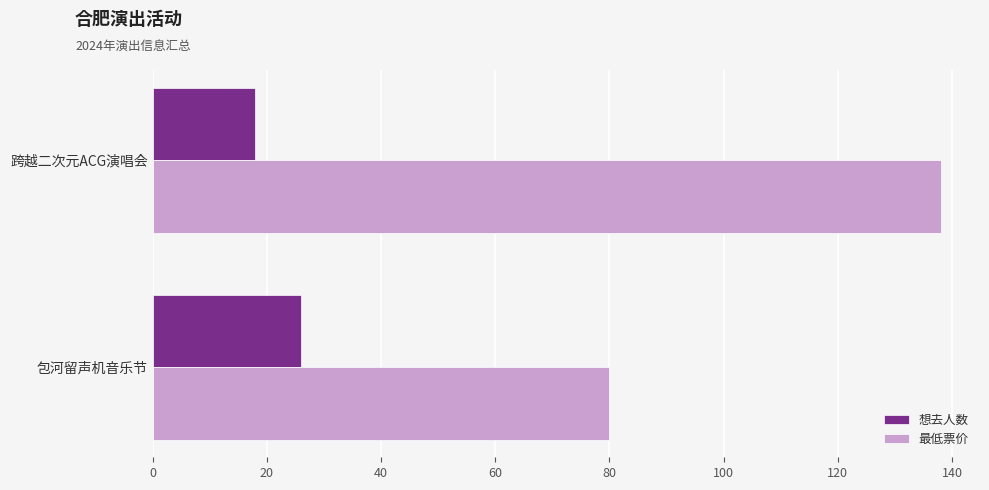

What is the sum of all 想去人数 values?

44